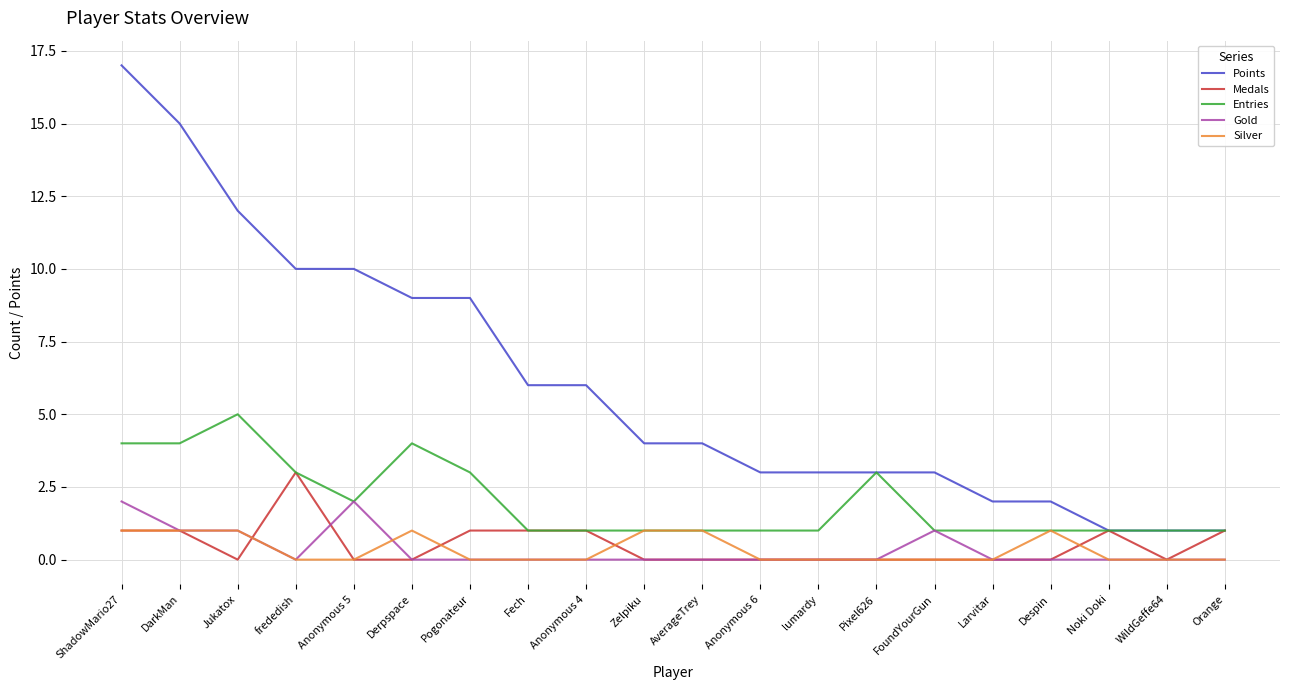

What are all the series names shown in the legend?

Points, Medals, Entries, Gold, Silver